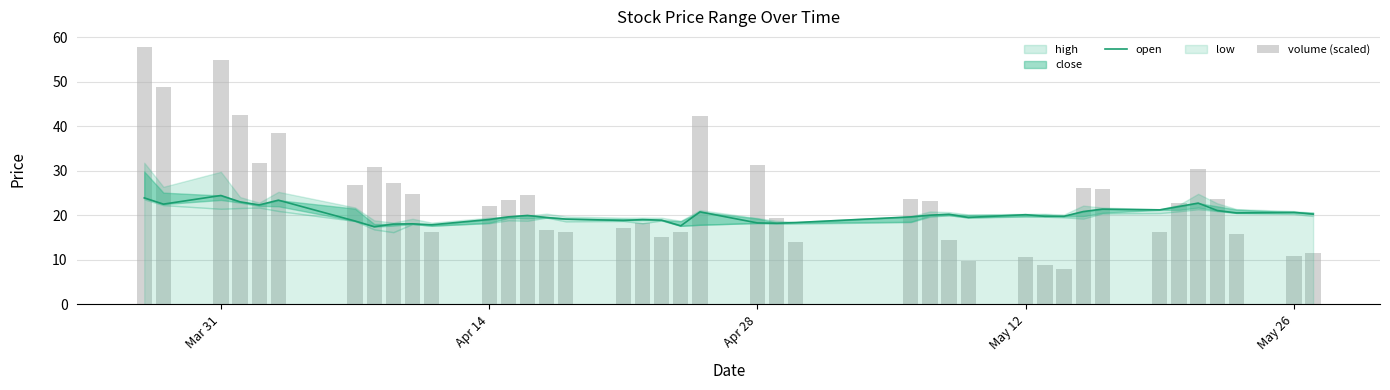

What is the difference between the maximum and second lowest values in the open series?

6.8